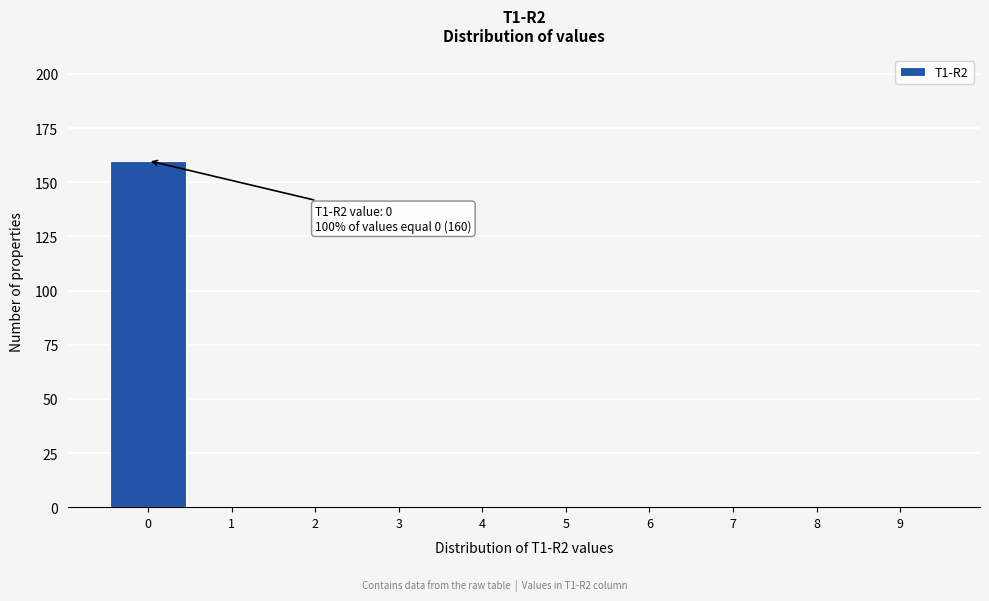

Over which range of the x-axis is the bar tallest?

-0.5 to 0.5